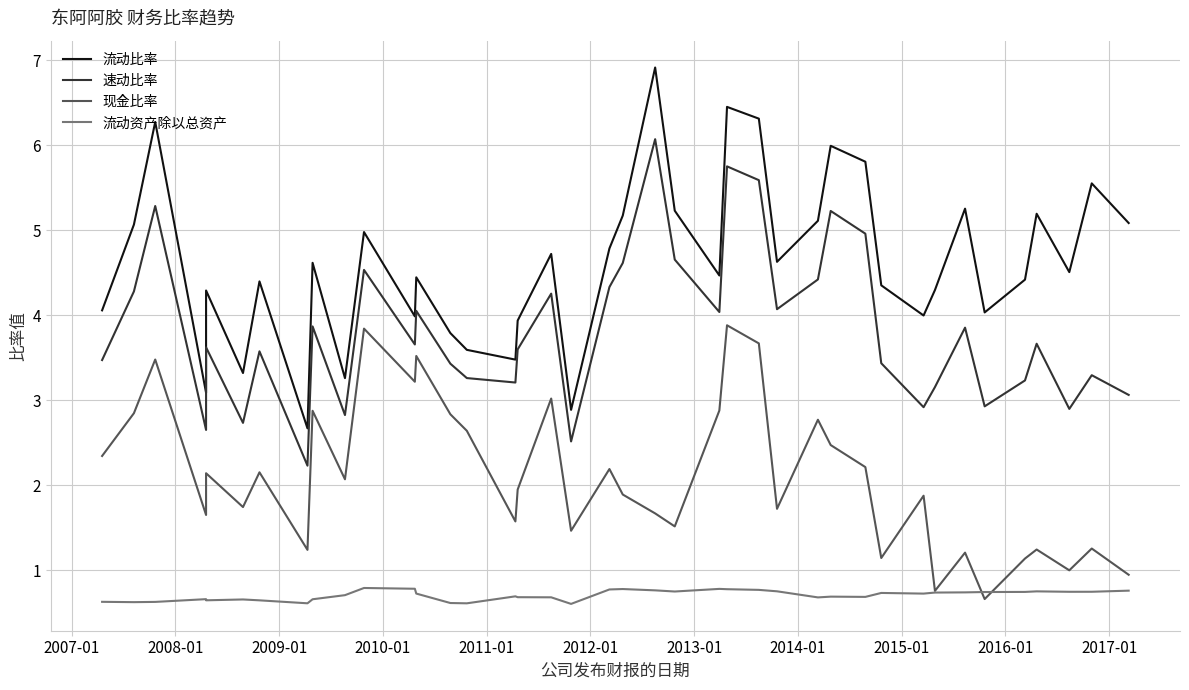

What is the maximum value shown in the chart?

6.9